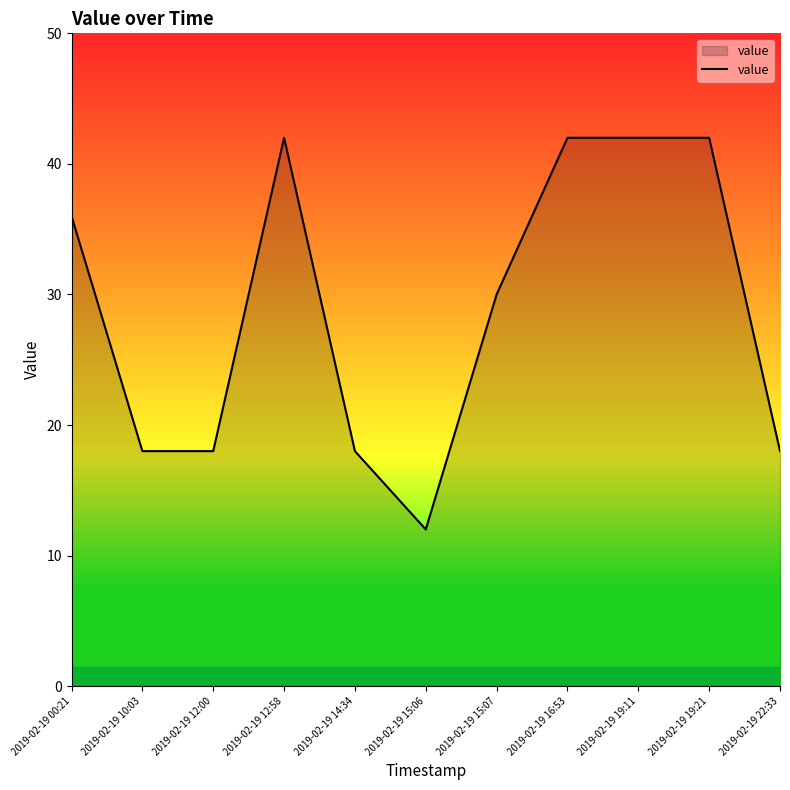

At which category does the data reach its first local peak?

2019-02-19 12:58